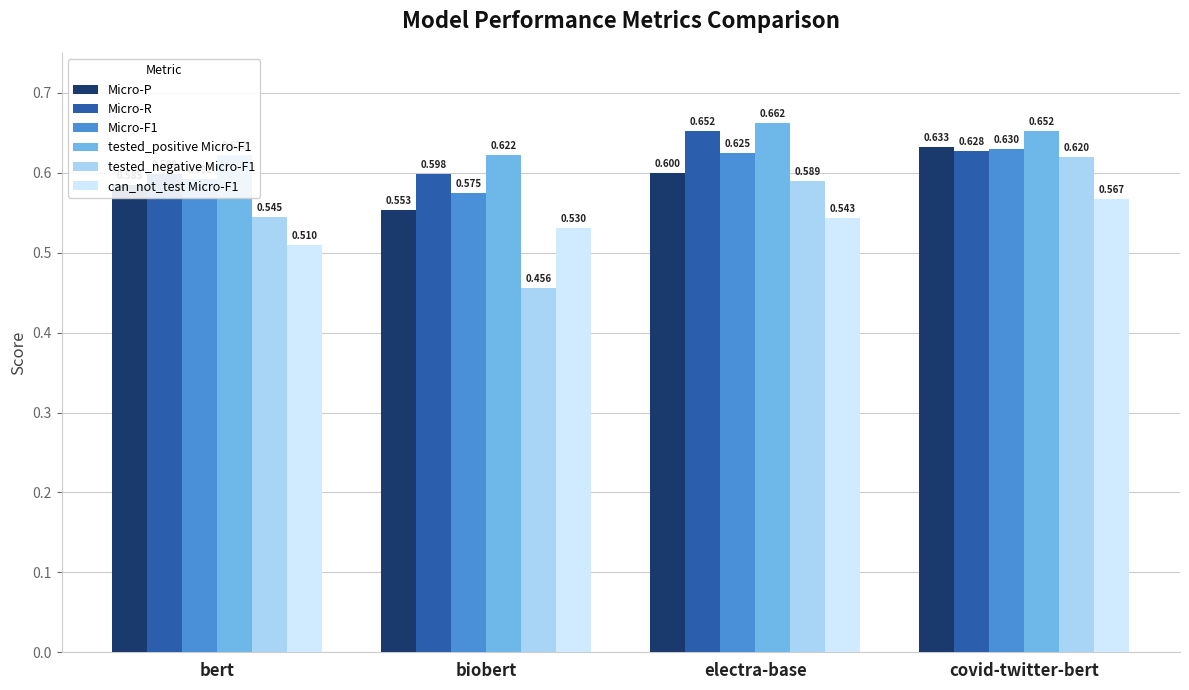

Rank the categories by tested_negative Micro-F1 value from highest to lowest.

covid-twitter-bert, electra-base, bert, biobert